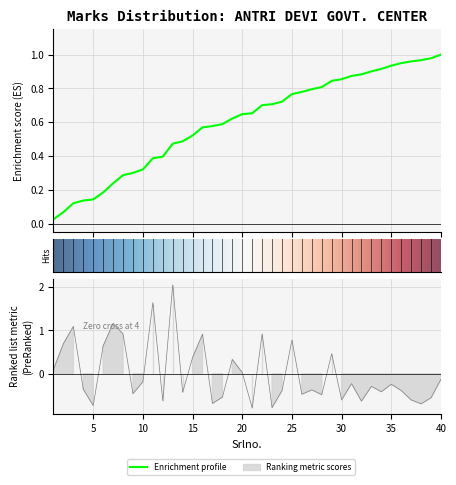

How many data points are above 0?

15